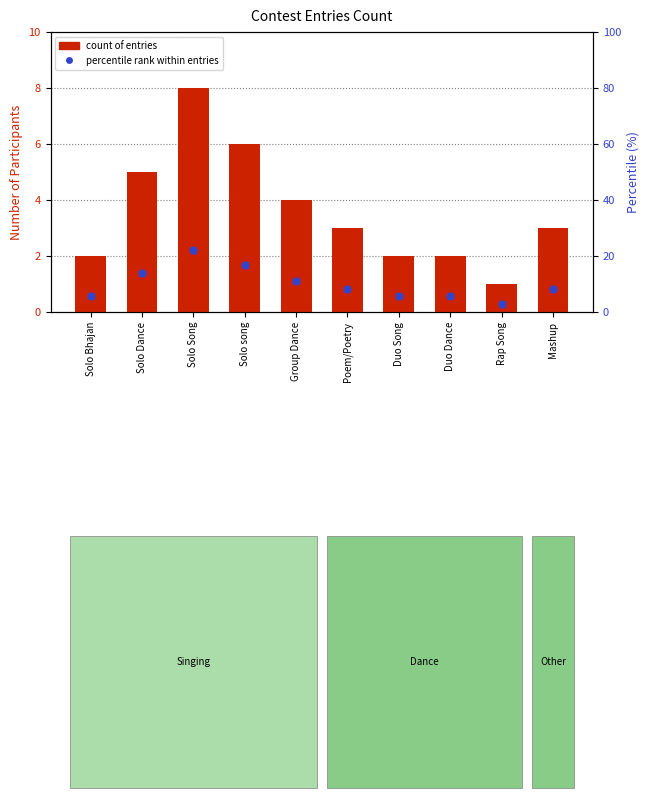

Is the value of percentile rank within entries at Group Dance greater than the value of count of entries at Duo Dance?

Yes